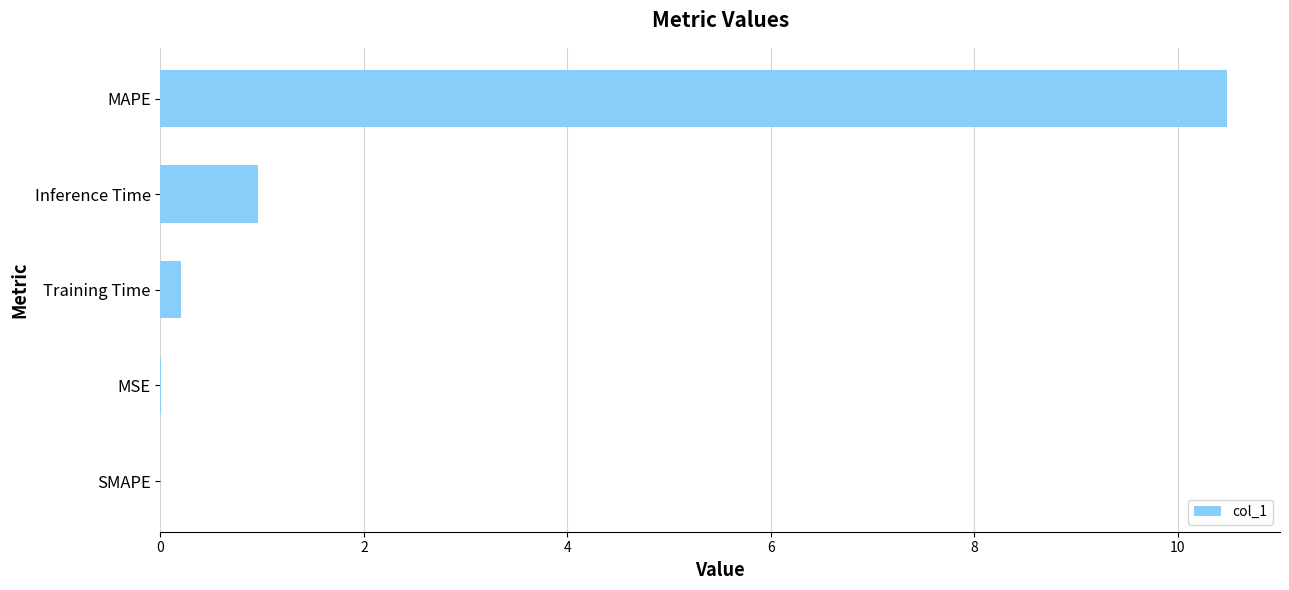

What is the sum of all values?

11.6